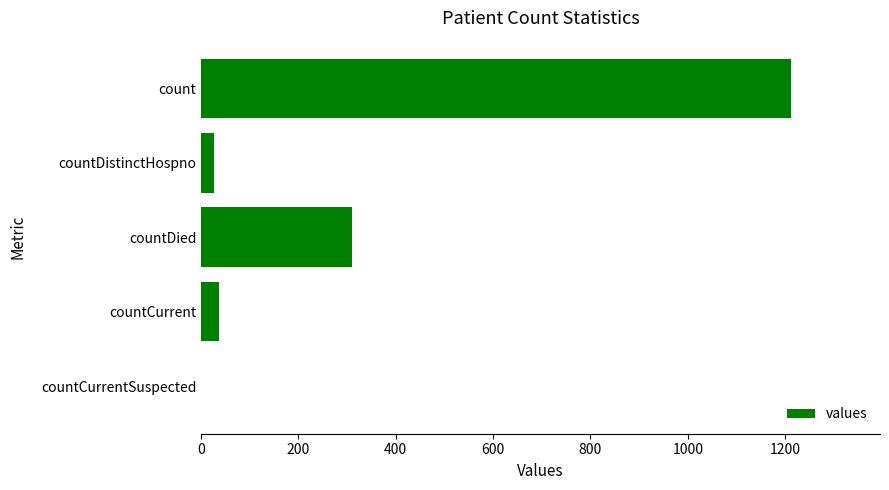

The value at count is 1778. True or false?

False